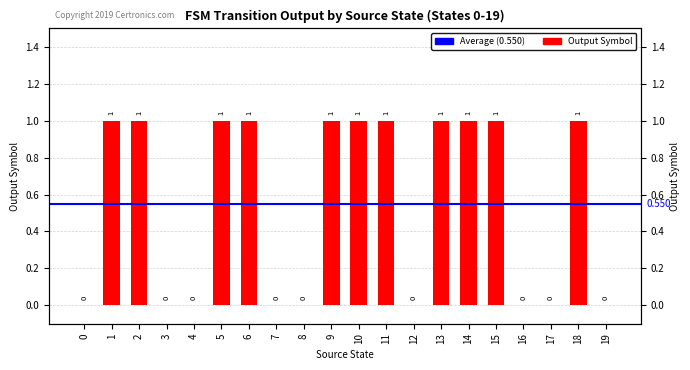

What is the change in value from 15 to 17?

-1